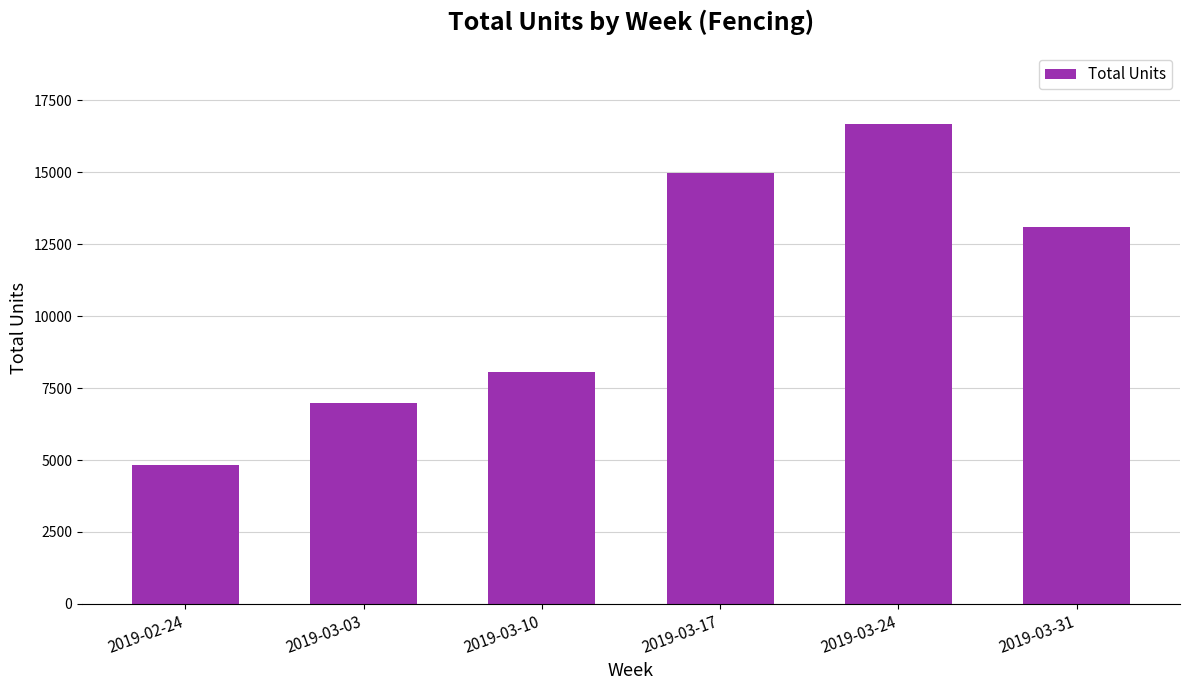

Read the value at 2019-03-10.

8066